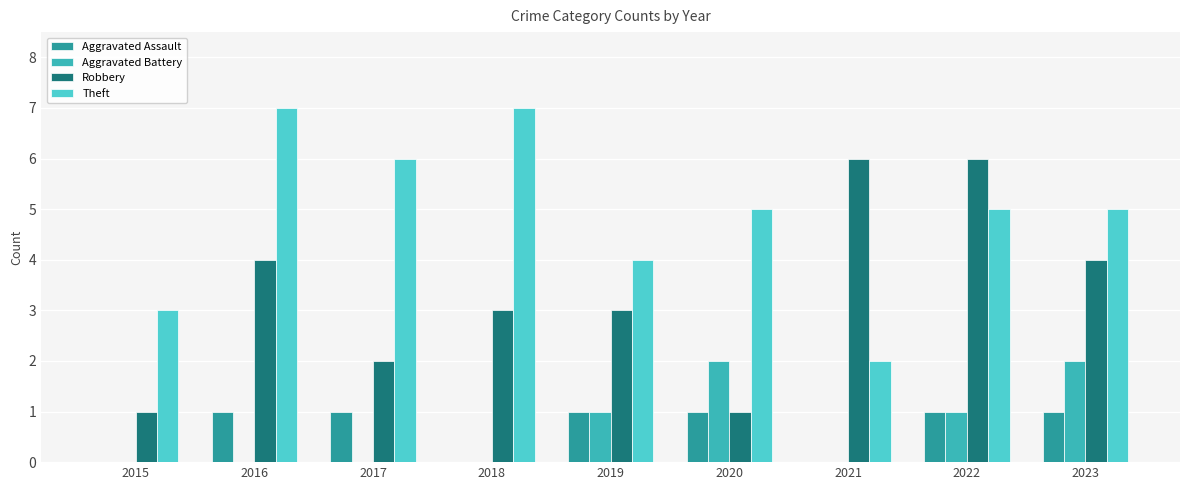

Reading left to right, list all the values displayed in this chart.

Aggravated Assault: 2015=0	2016=1	2017=1	2018=0	2019=1	2020=1	2021=0	2022=1	2023=1
Aggravated Battery: 2015=0	2016=0	2017=0	2018=0	2019=1	2020=2	2021=0	2022=1	2023=2
Robbery: 2015=1	2016=4	2017=2	2018=3	2019=3	2020=1	2021=6	2022=6	2023=4
Theft: 2015=3	2016=7	2017=6	2018=7	2019=4	2020=5	2021=2	2022=5	2023=5